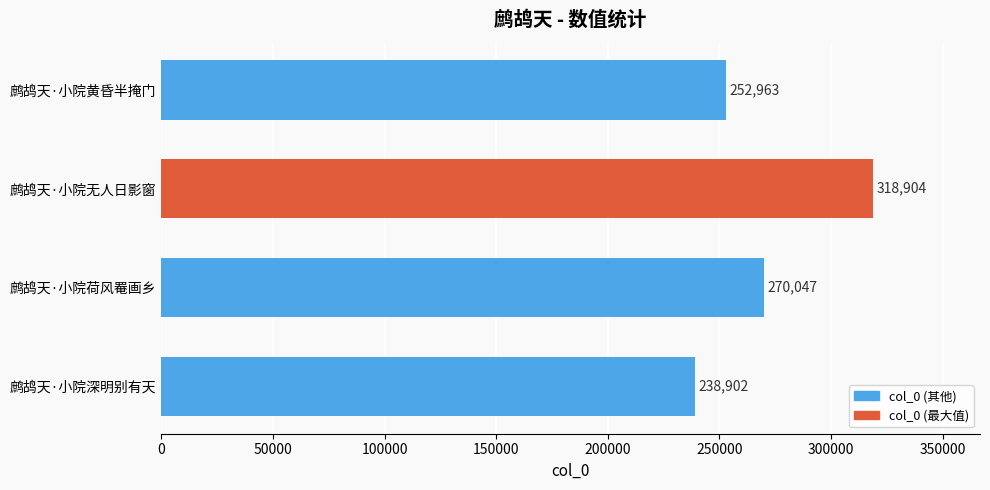

What is the difference between the second highest and minimum values?

31145